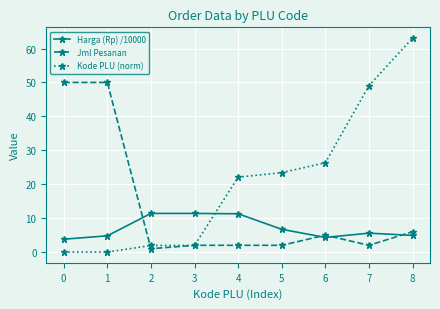

What is the sum of all Harga (Rp) /10000 values?

64.2